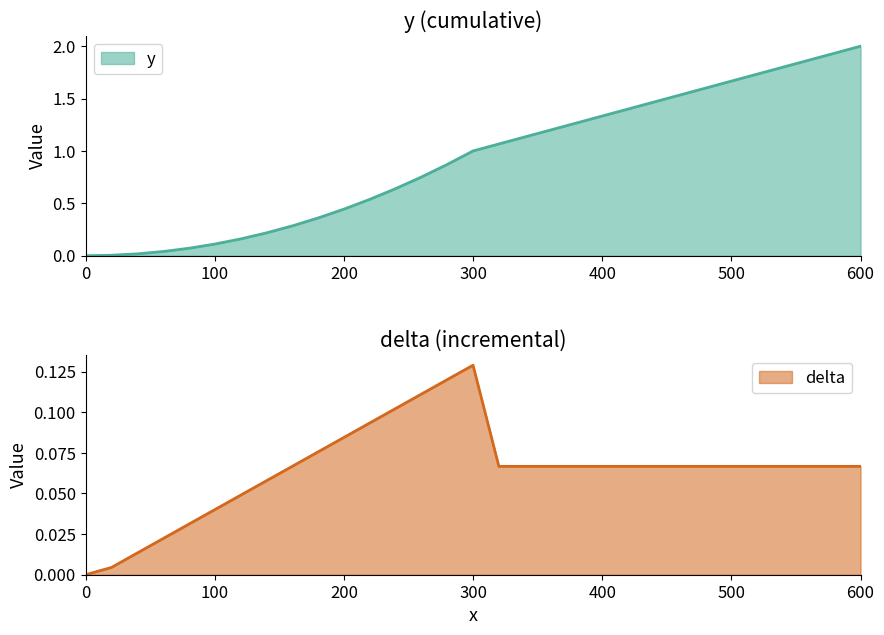

Does the chart display data point markers on the line(s)?

No